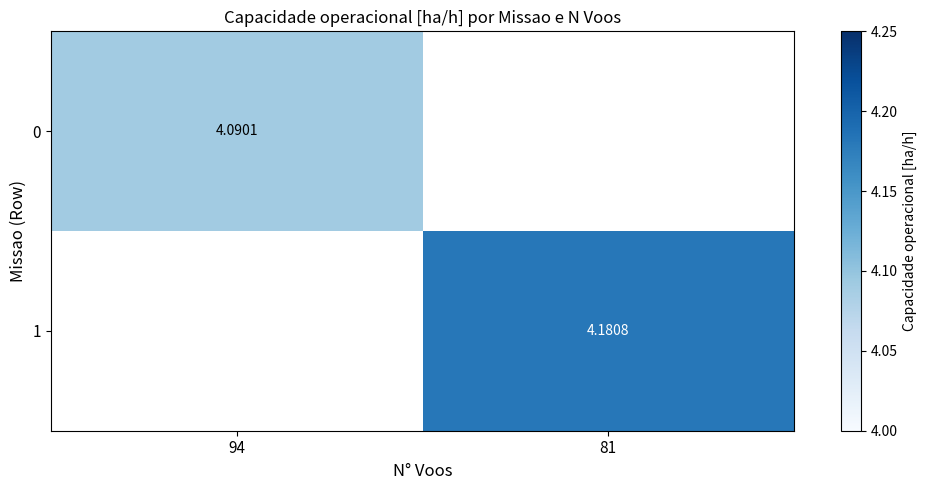

Which series has the widest spread of values?

1